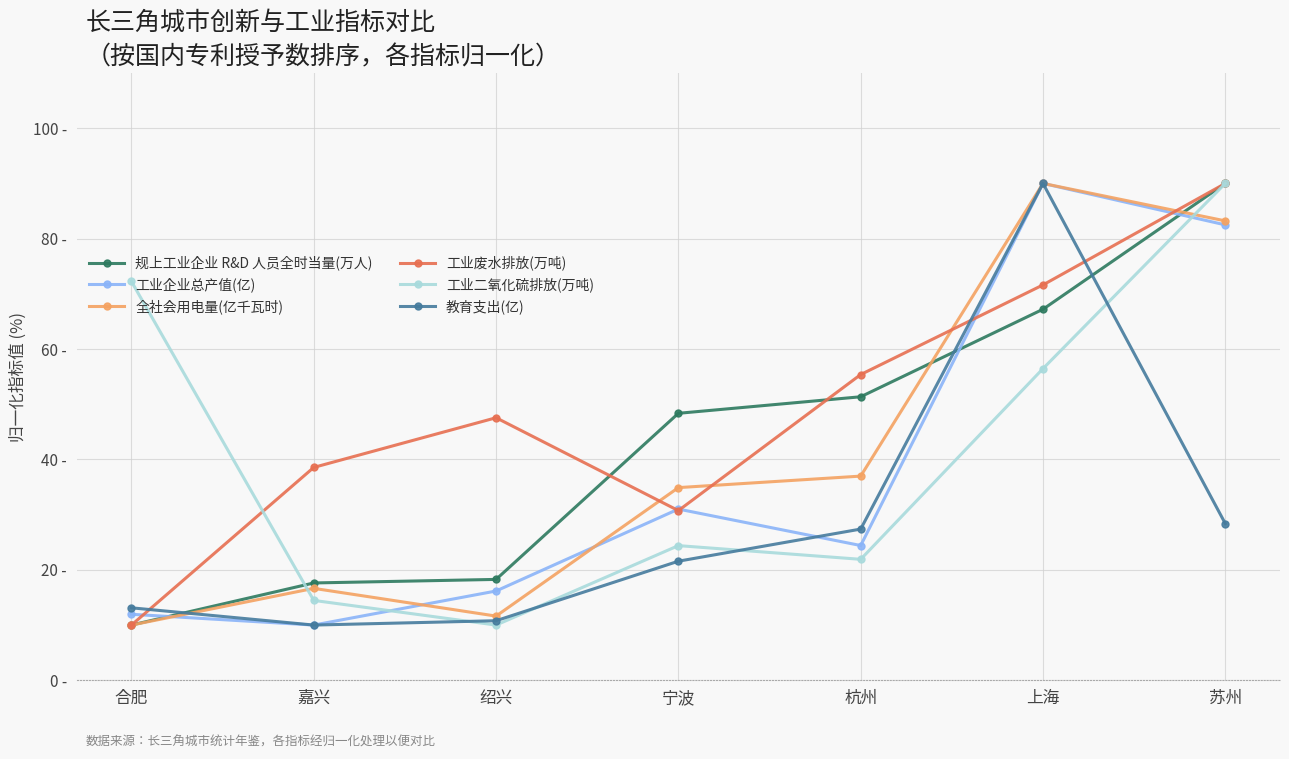

What are all the series names shown in the legend?

规上工业企业 R&D 人员全时当量(万人), 工业企业总产值(亿), 全社会用电量(亿千瓦时), 工业废水排放(万吨), 工业二氧化硫排放(万吨), 教育支出(亿)